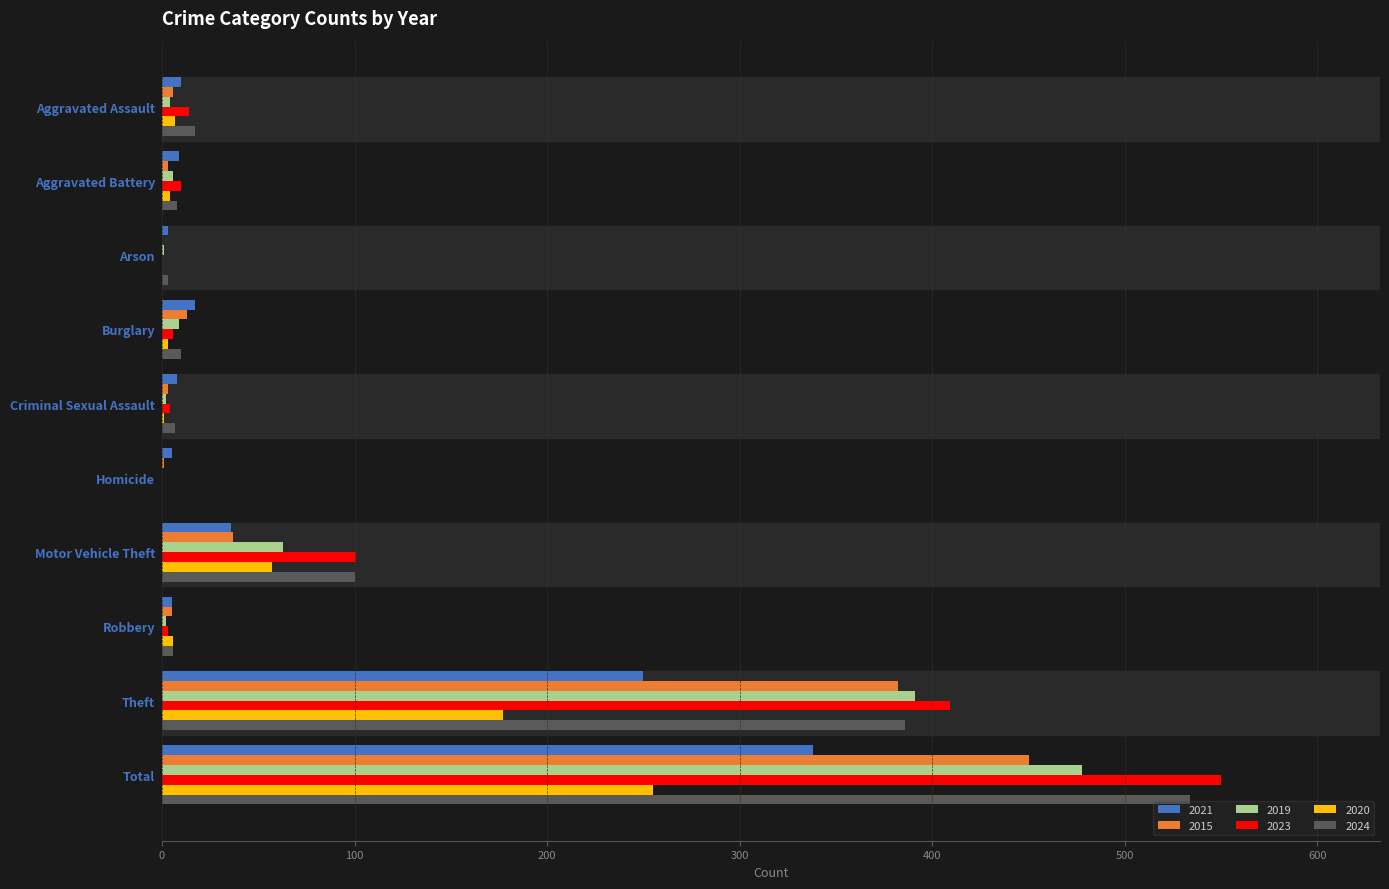

What is the maximum value shown in the chart?

550